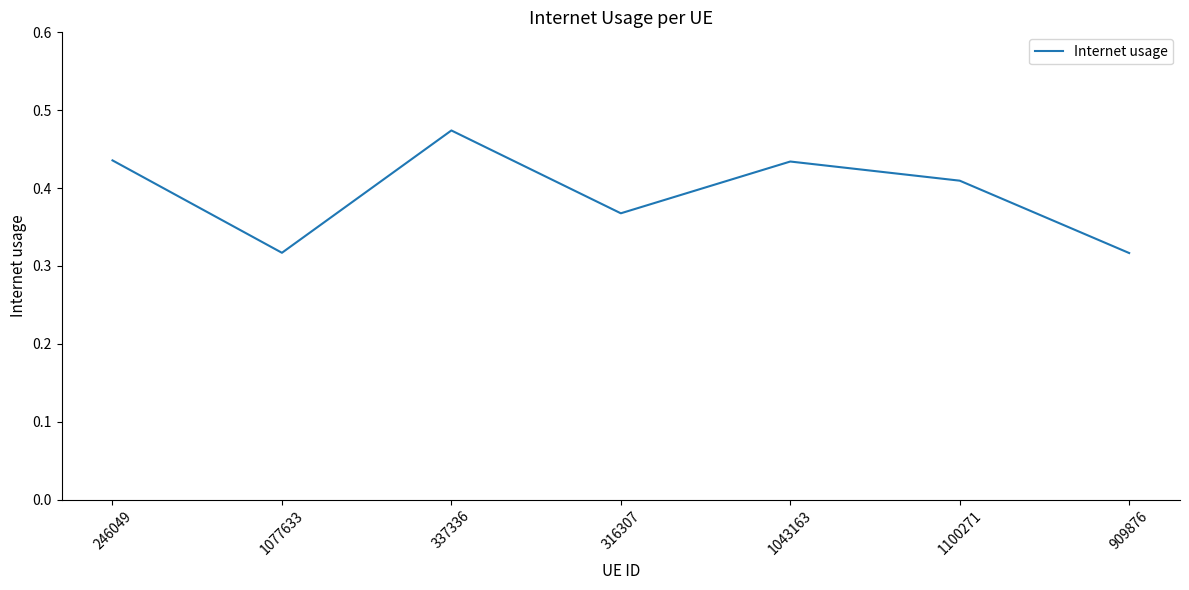

At which category does the chart reach its peak across all series?

337336